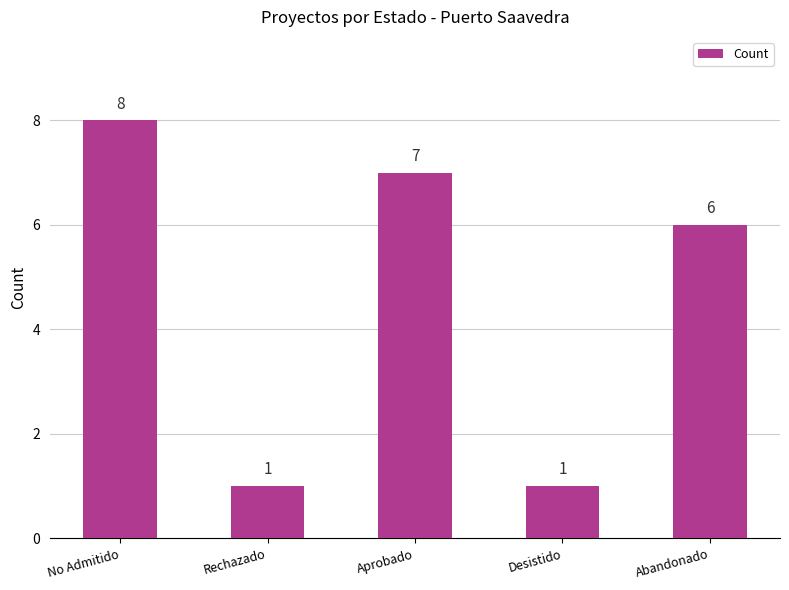

The value at Rechazado is 0. True or false?

False